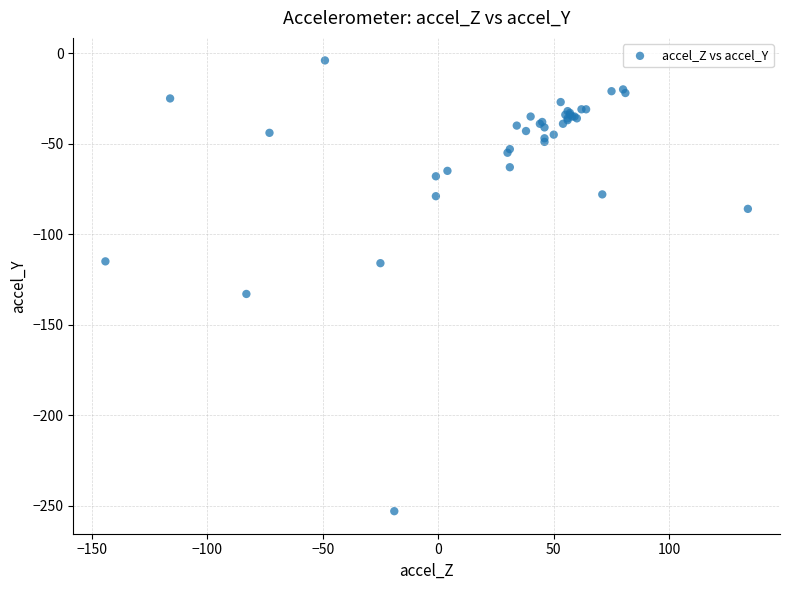

What Y value in the scatter plot is closest to -128?

-133